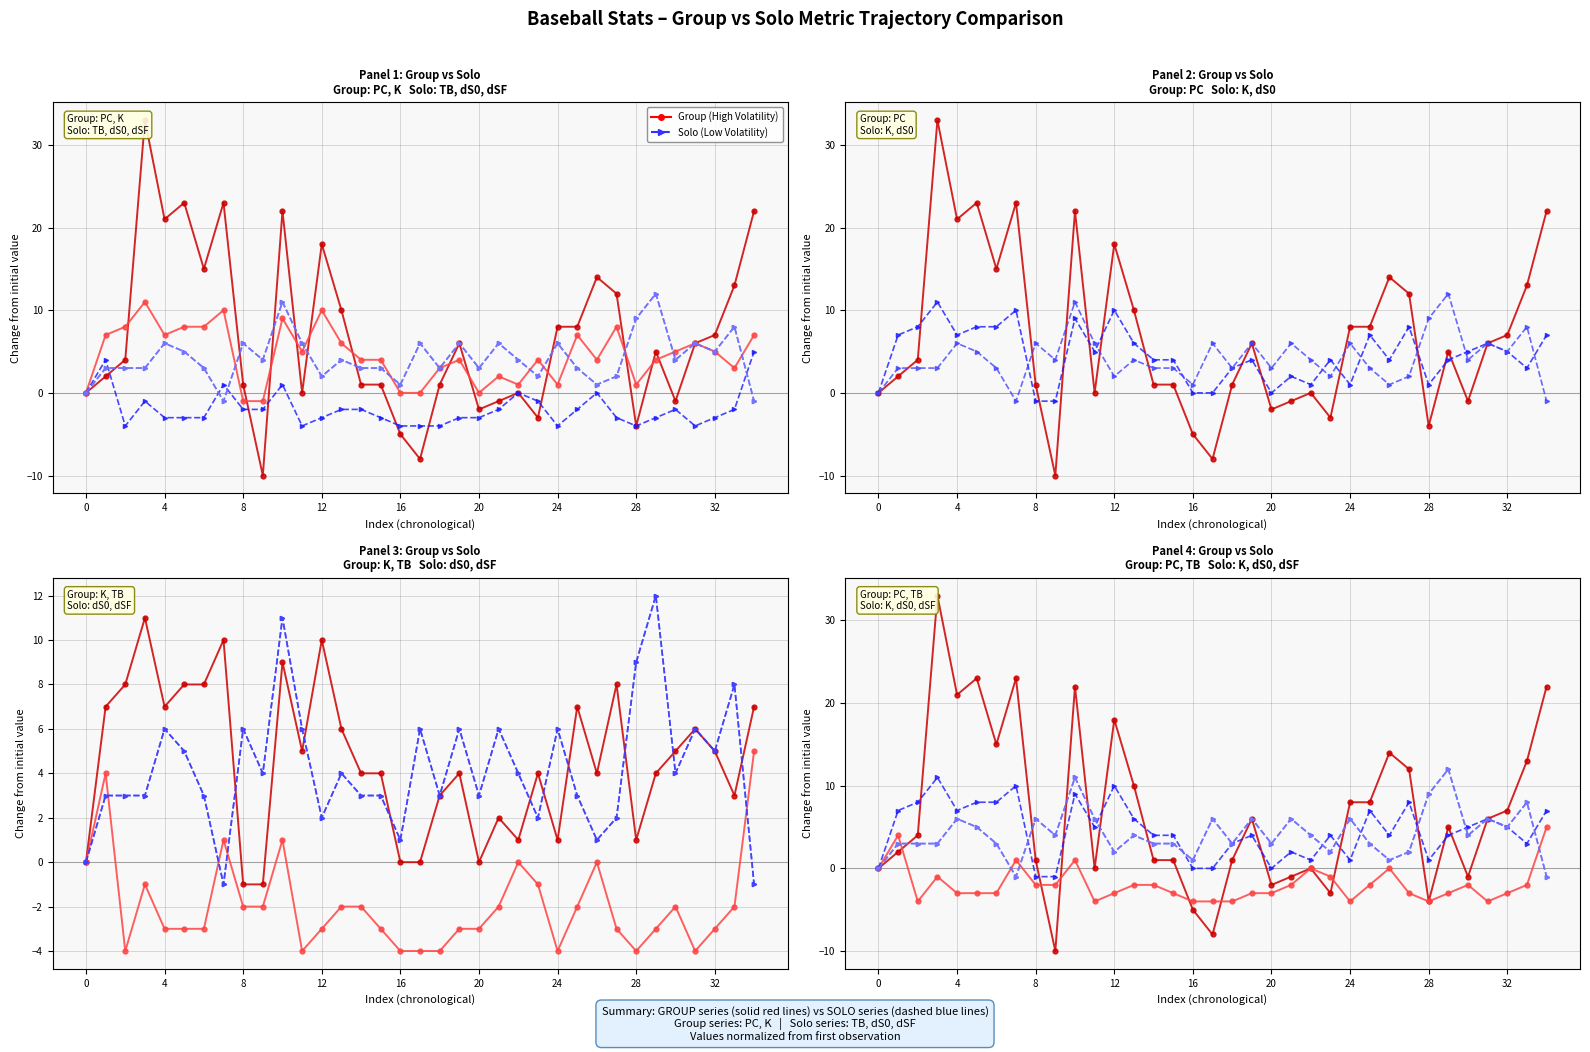

Which series has the largest total across all categories?

PC